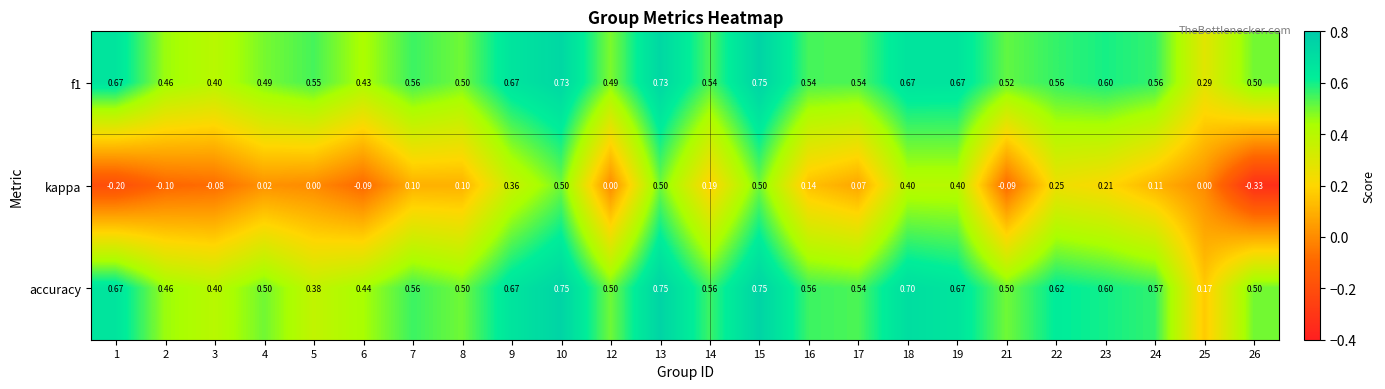

Which series changed the most between 8 and 26?

kappa